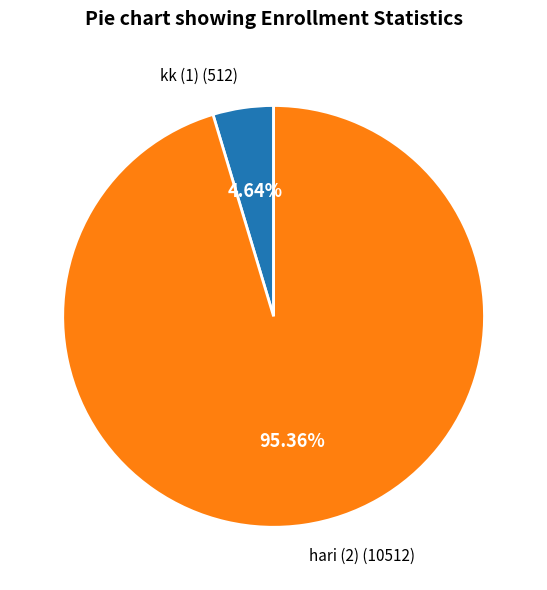

Is there any slice that represents more than half of the pie?

Yes